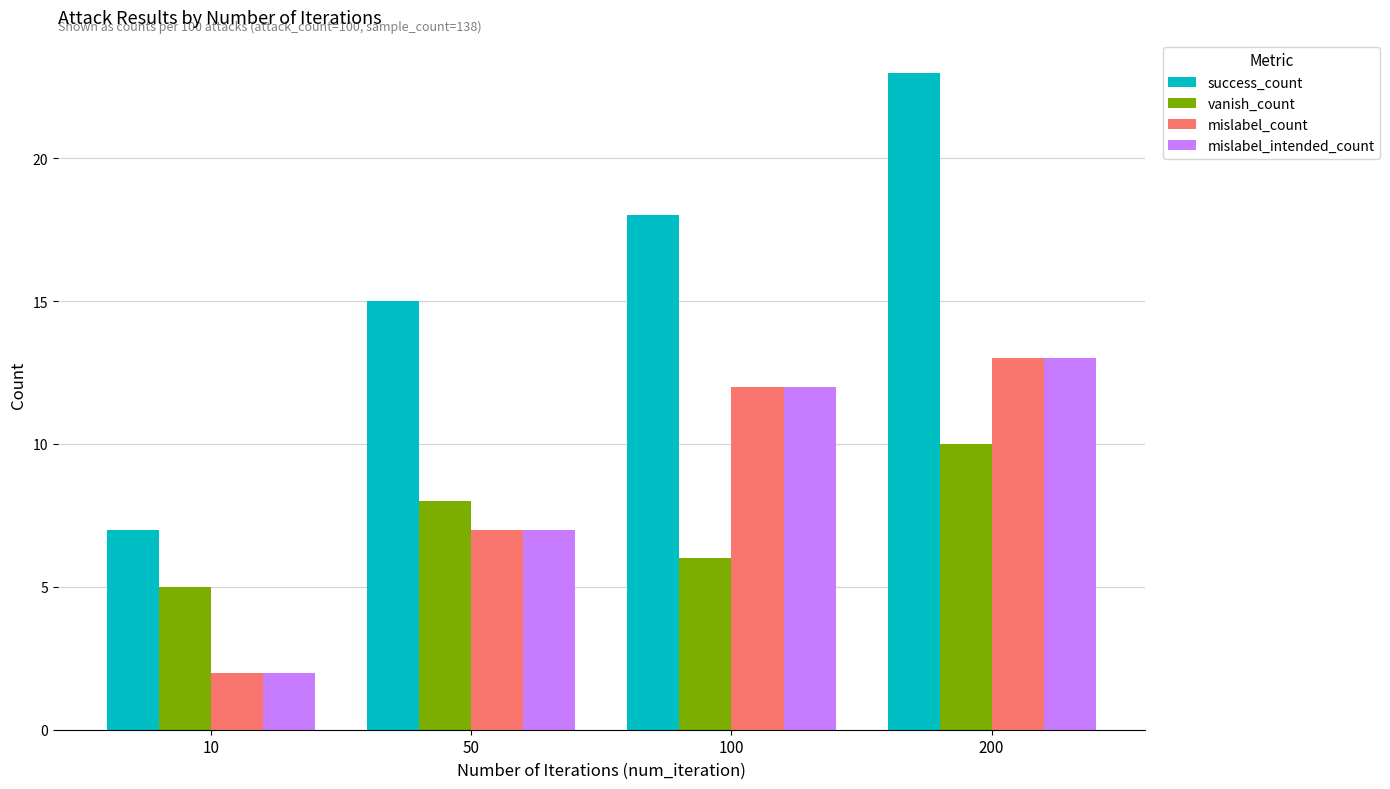

What is the difference between the mislabel_count values at 10 and 50?

5